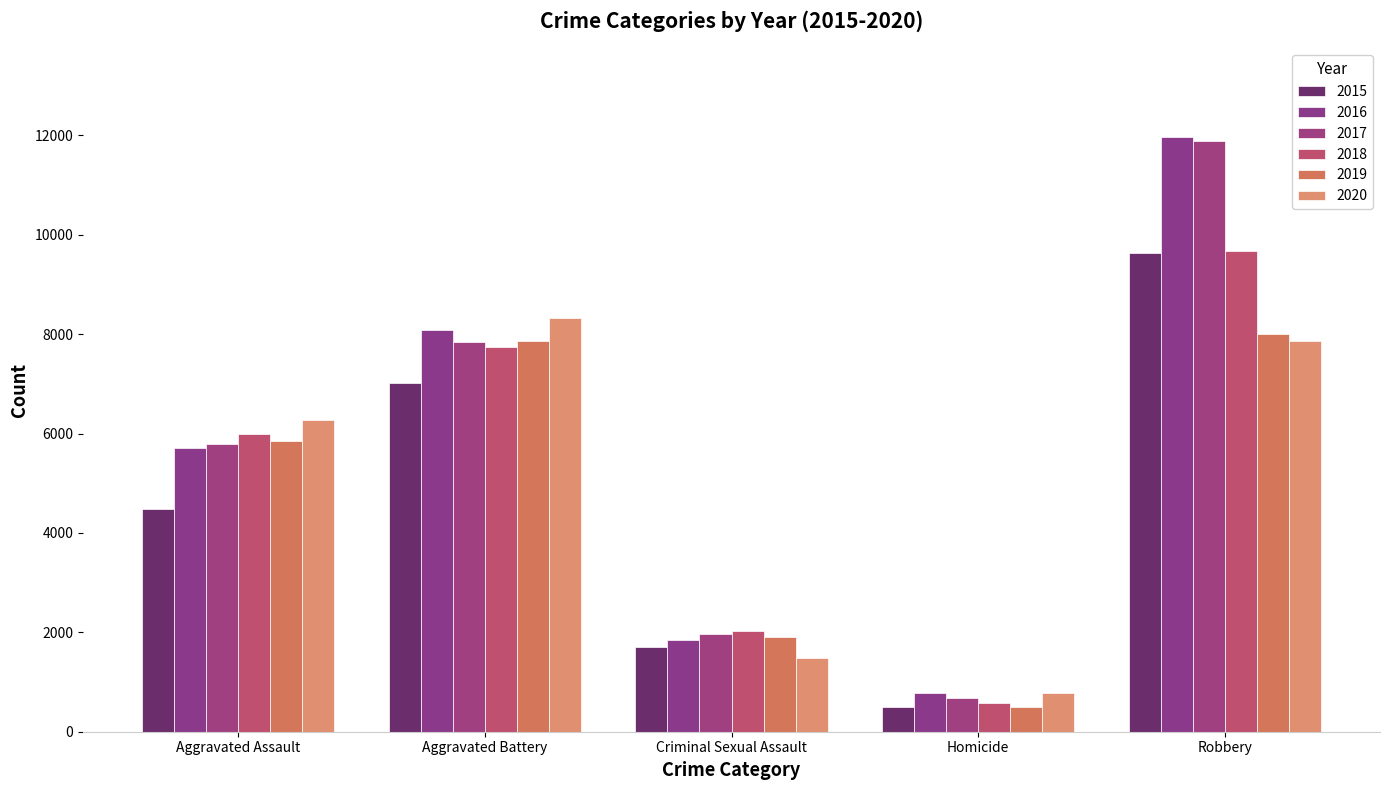

At Homicide, list the series in order from smallest to largest.

2015, 2019, 2018, 2017, 2016, 2020